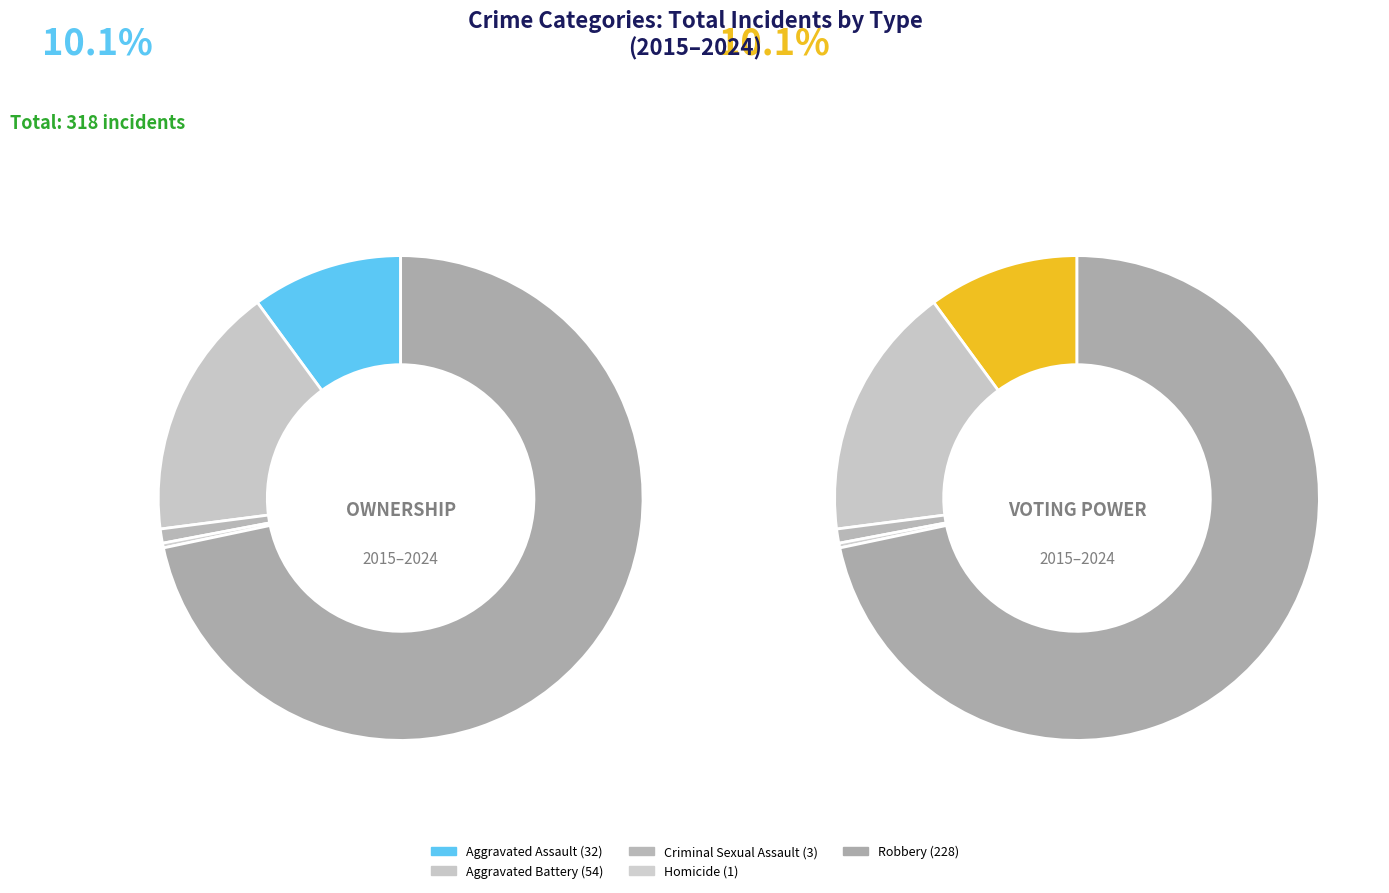

What portion of the pie excludes Criminal Sexual Assault?

99.1%